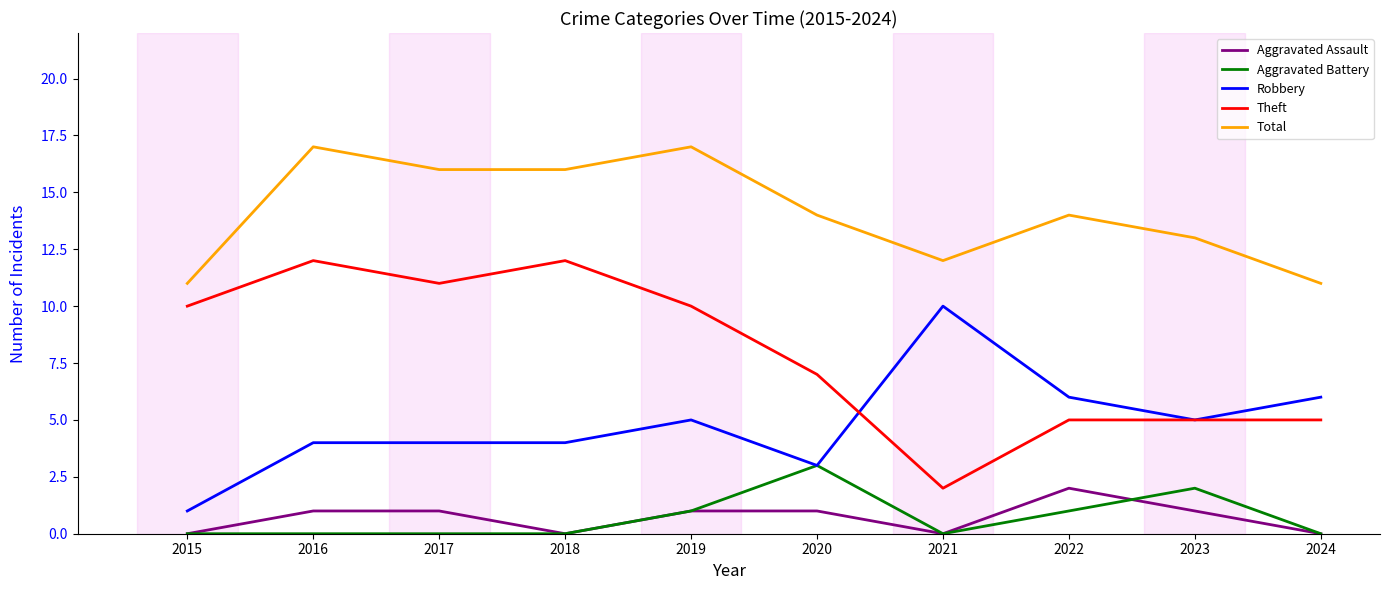

Is it true that Aggravated Battery equals -1 at 2018?

False